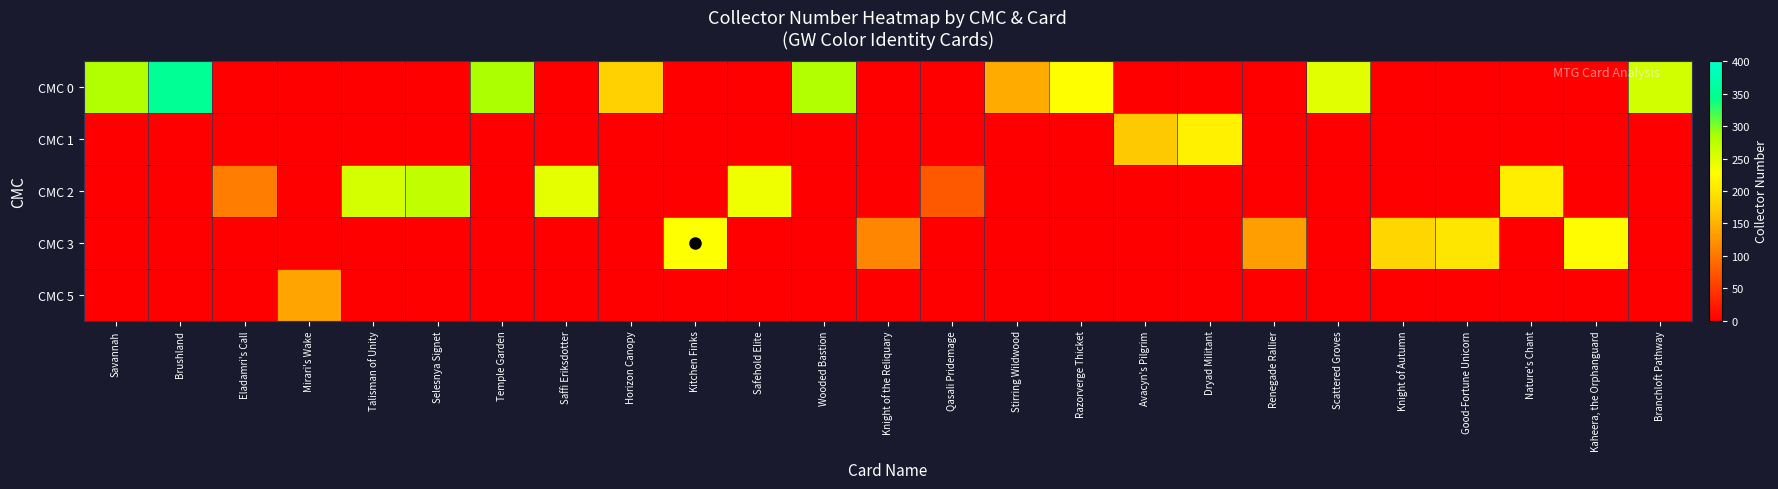

At how many categories does at least one series exceed 49?

25